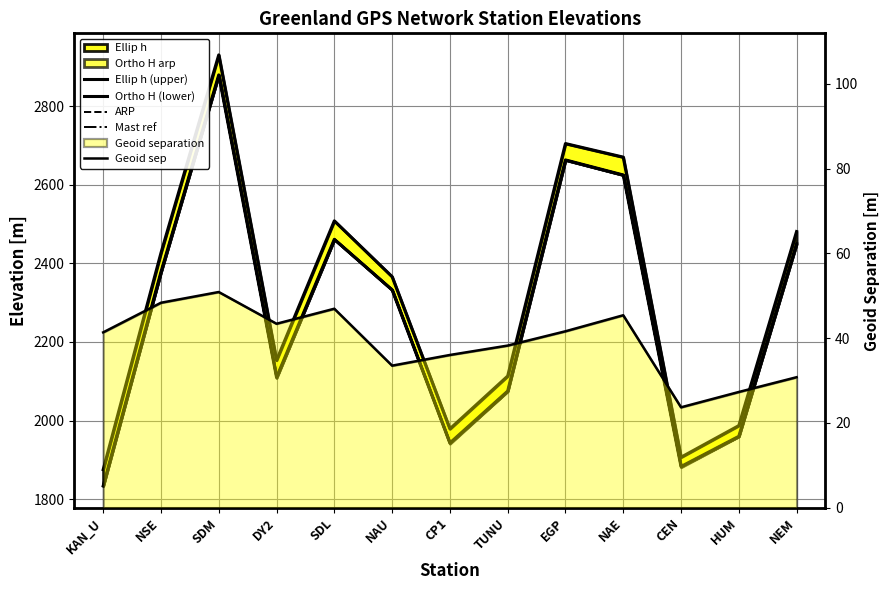

Where is the first local minimum for Ellip h (upper)?

DY2